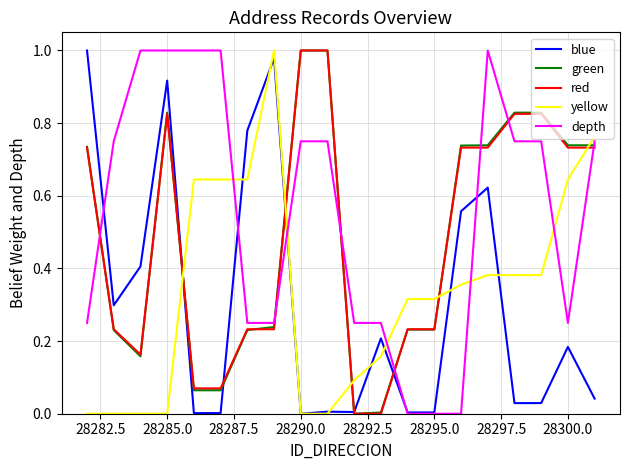

True or false: blue and green intersect in this chart.

True